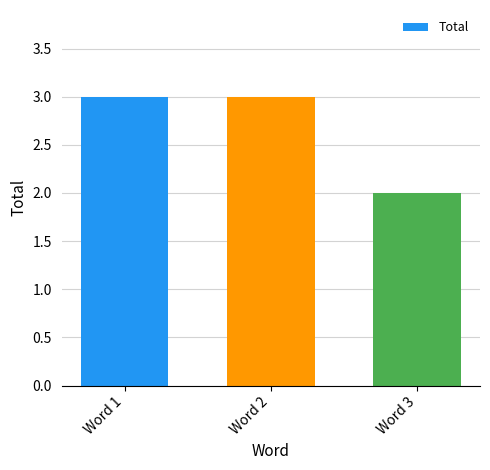

Reading left to right, transcribe all the data shown in this chart.

3	3	2